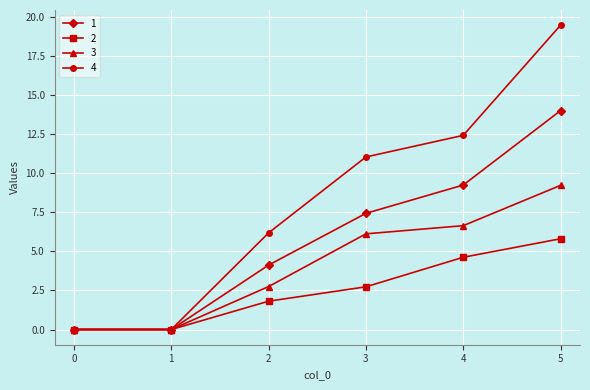

Rank the series by their maximum value, from lowest to highest.

2, 3, 1, 4